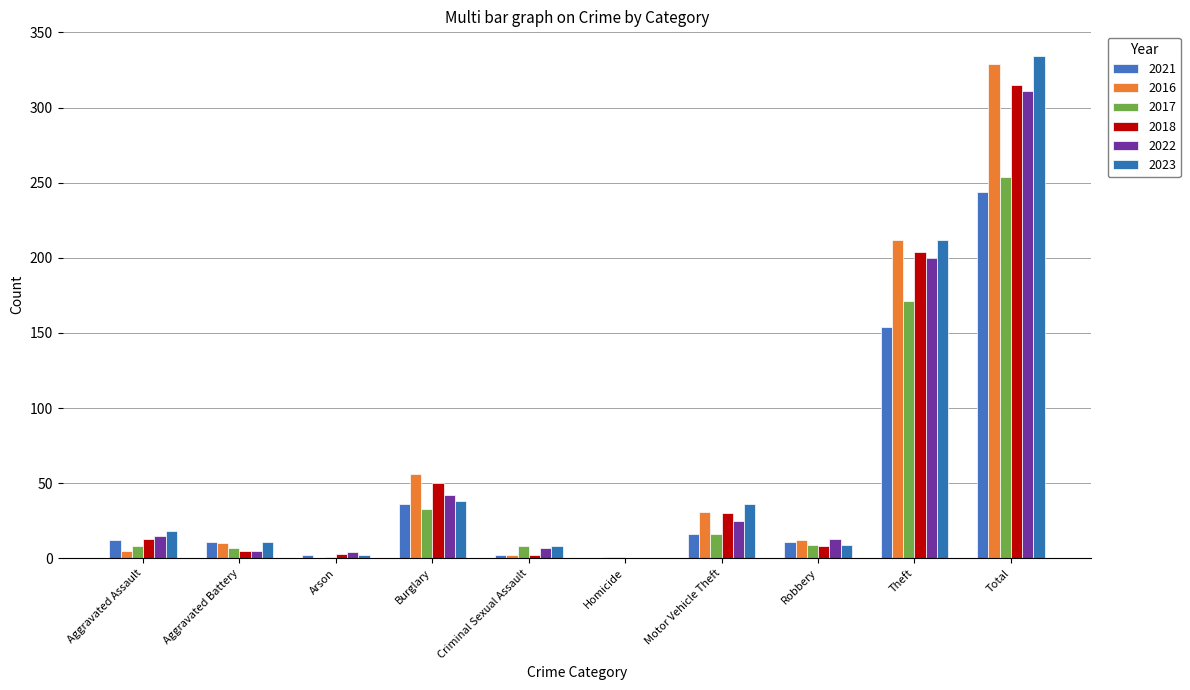

Which series has the widest spread of values?

2023